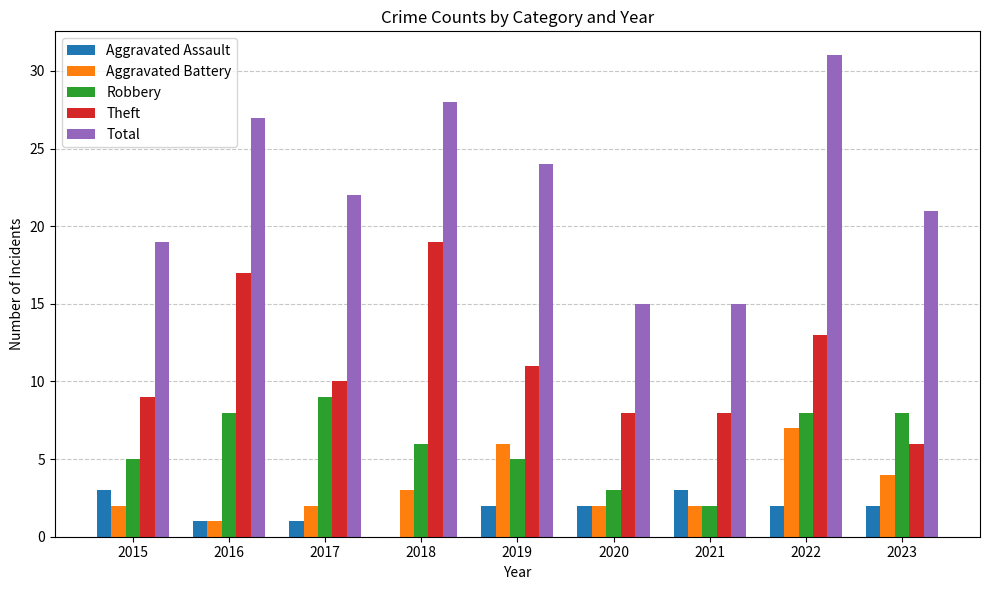

At which label does Theft first exceed 10?

2016